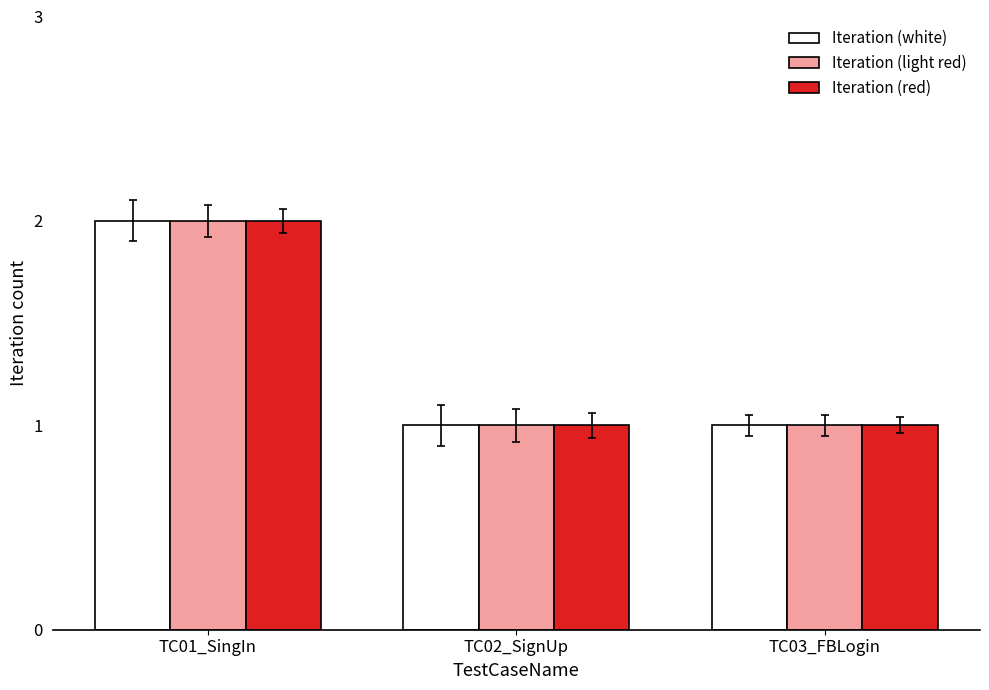

Is it true that Iteration (white) equals 1 at TC03_FBLogin?

True